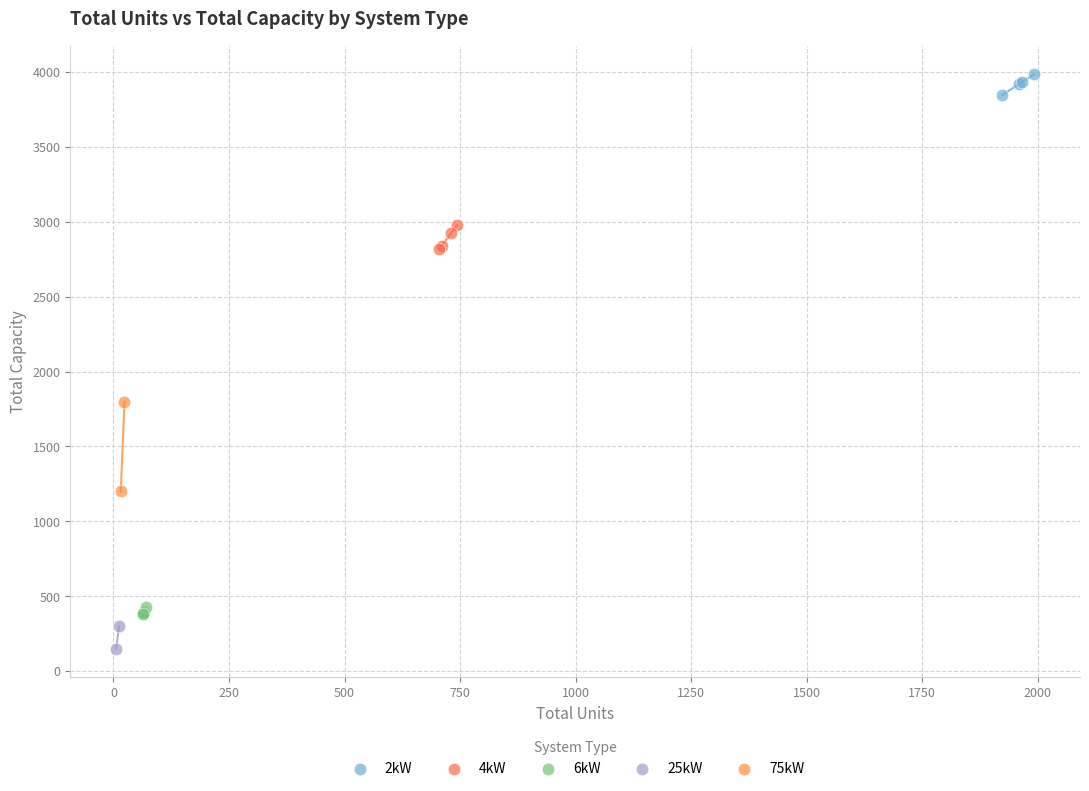

Which series contains the lowest Y value?

25kW